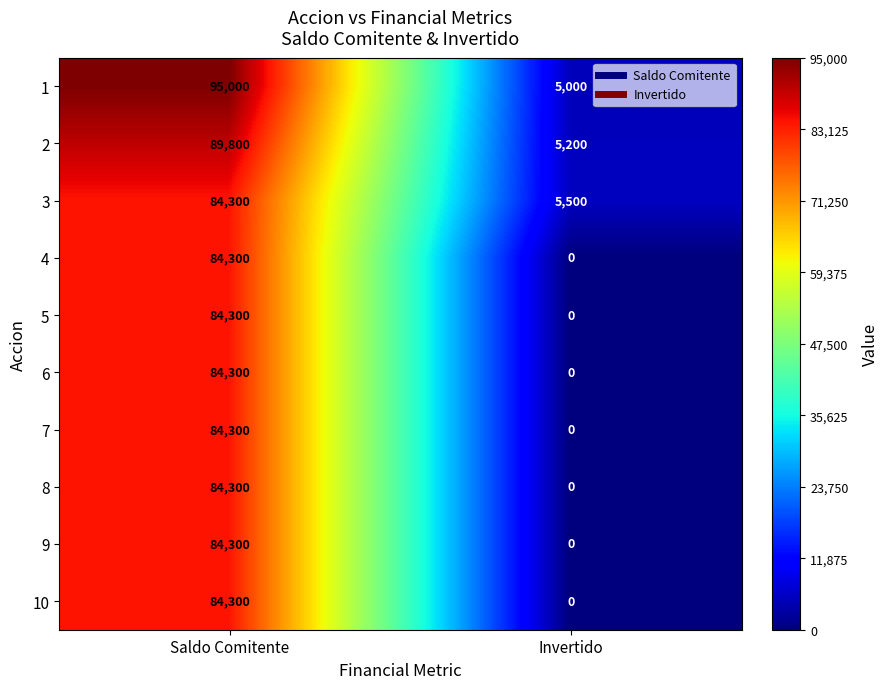

Reading left to right, list all the values displayed in this chart.

1: Saldo Comitente=95000	Invertido=5000
2: Saldo Comitente=89800	Invertido=5200
3: Saldo Comitente=84300	Invertido=5500
4: Saldo Comitente=84300	Invertido=0
5: Saldo Comitente=84300	Invertido=0
6: Saldo Comitente=84300	Invertido=0
7: Saldo Comitente=84300	Invertido=0
8: Saldo Comitente=84300	Invertido=0
9: Saldo Comitente=84300	Invertido=0
10: Saldo Comitente=84300	Invertido=0